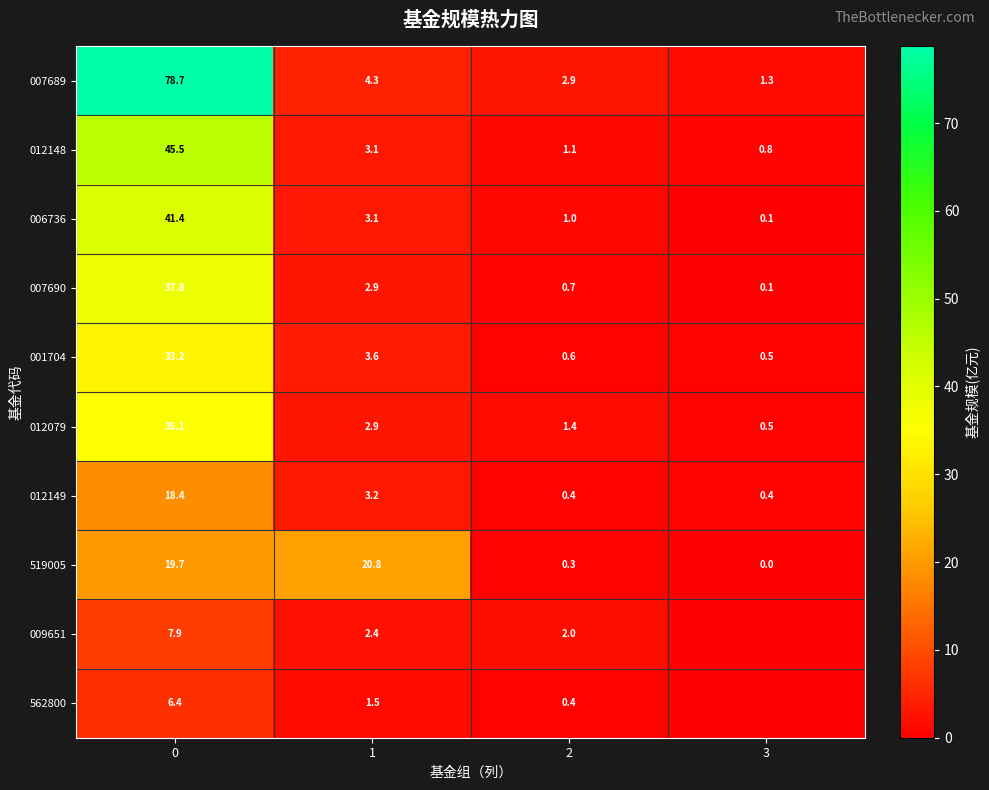

What is the difference between the highest and lowest values at 0?

72.3